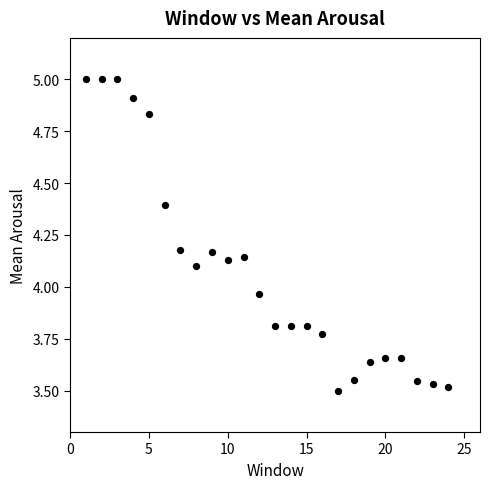

What is the range of Y values (max minus min)?

1.5